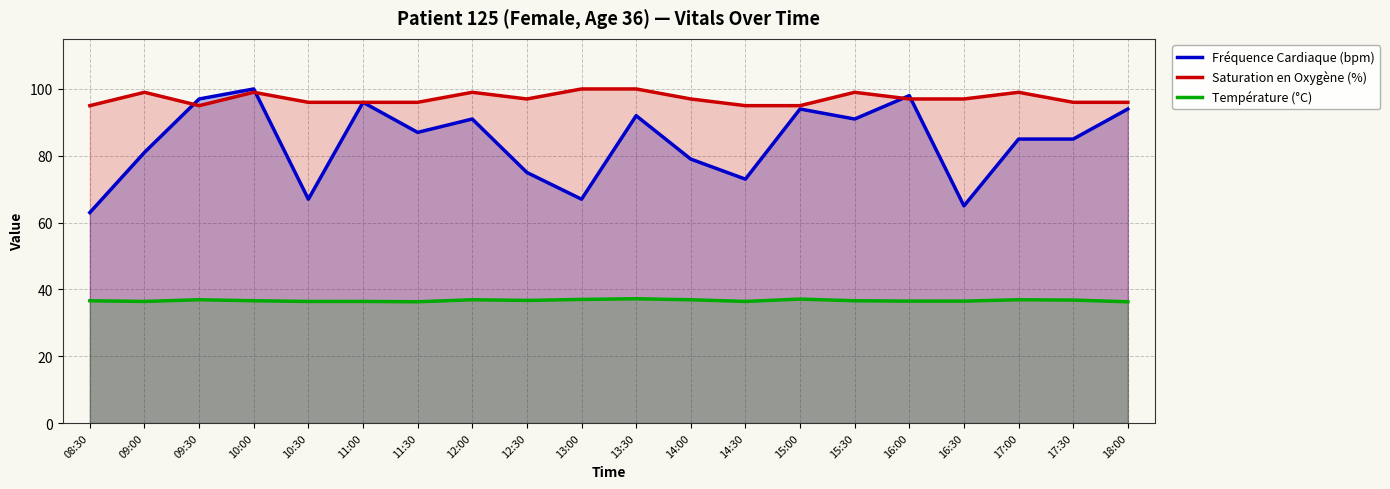

List the series in order of their peak value, highest first.

Fréquence Cardiaque (bpm), Saturation en Oxygène (%), Température (°C)